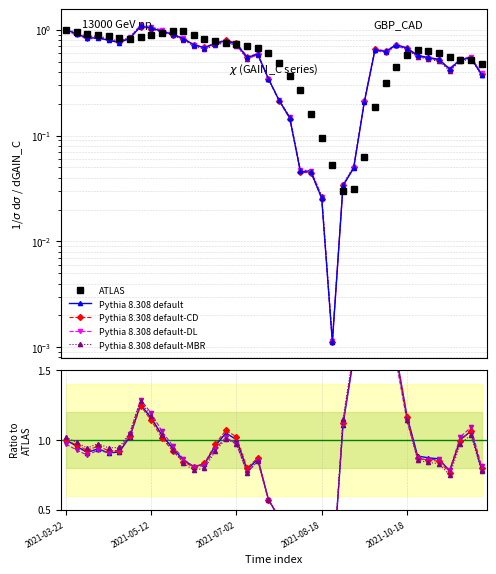

Is this an area chart (filled region under the line)?

No